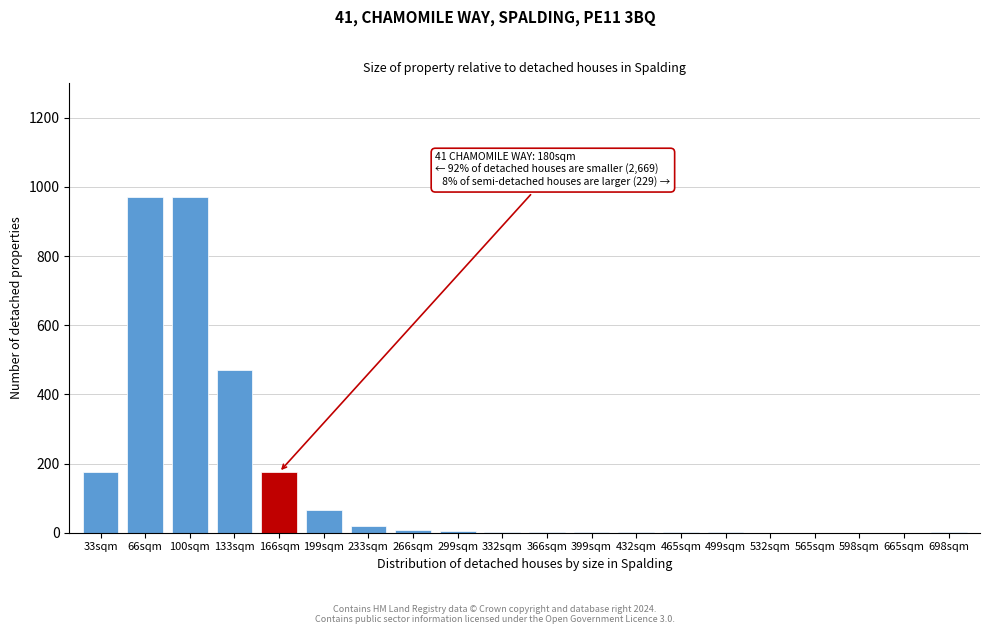

Is it true that the value at 532sqm is 0?

True